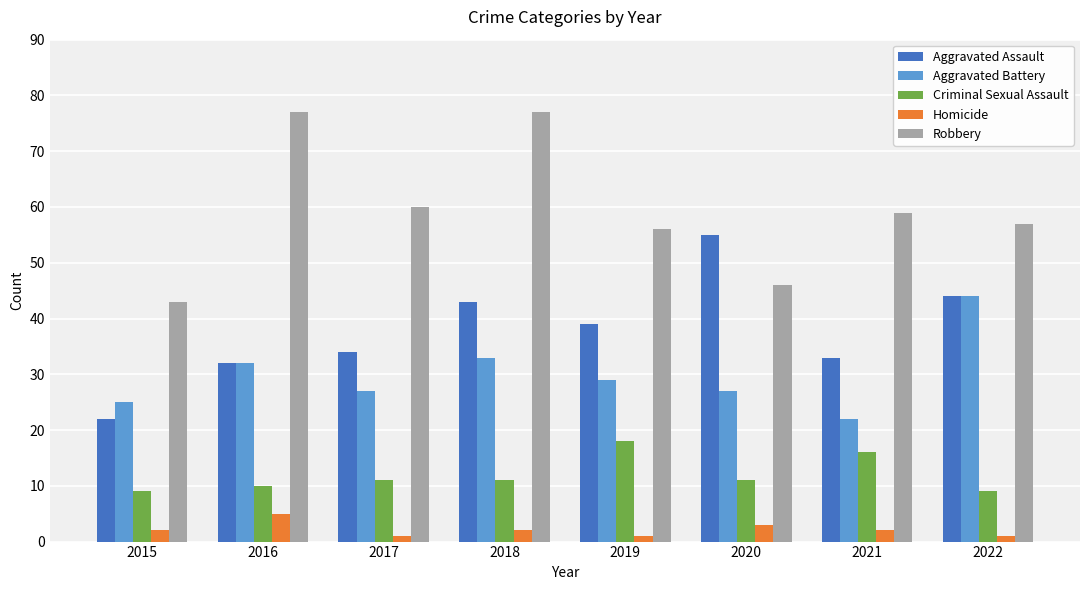

What are all the series names shown in the legend?

Aggravated Assault, Aggravated Battery, Criminal Sexual Assault, Homicide, Robbery